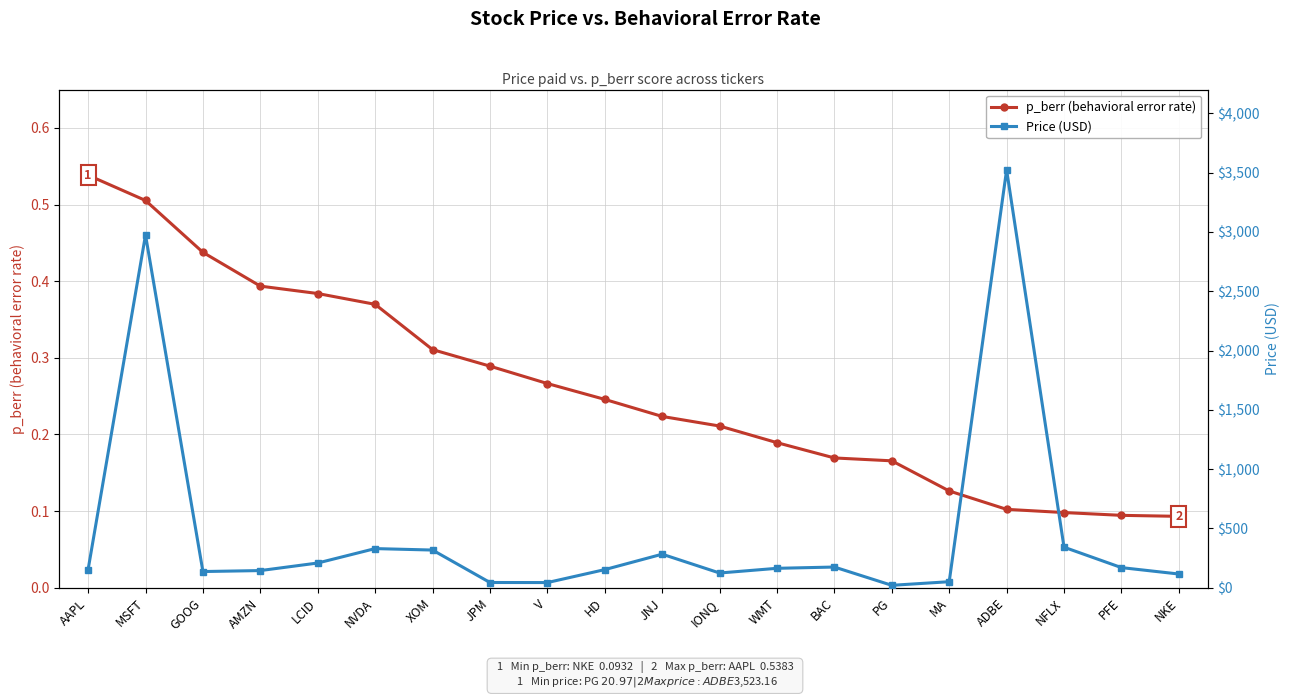

Which series has the widest spread of values?

Price (USD)